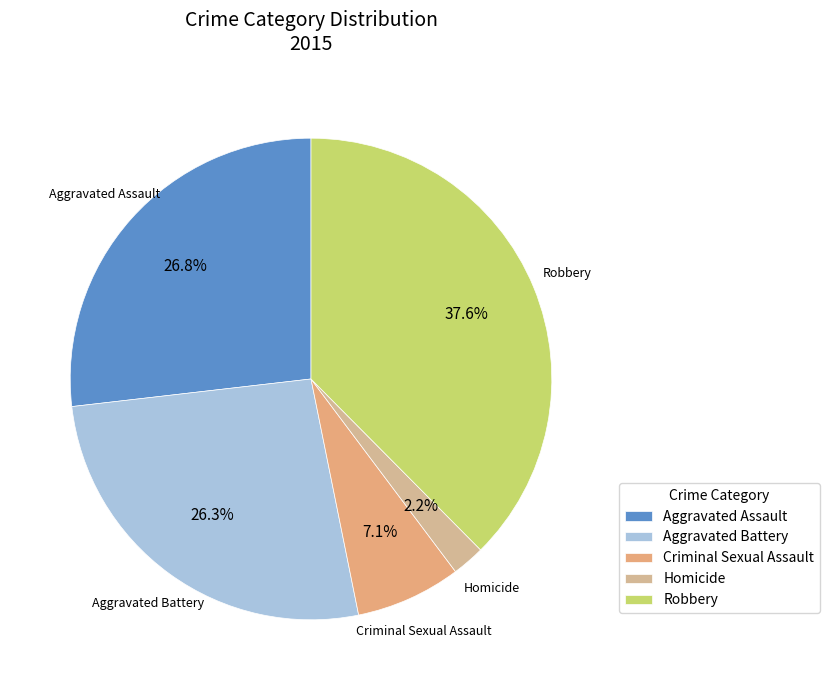

What is the ratio of the value at Aggravated Battery to the value at Robbery?

0.7